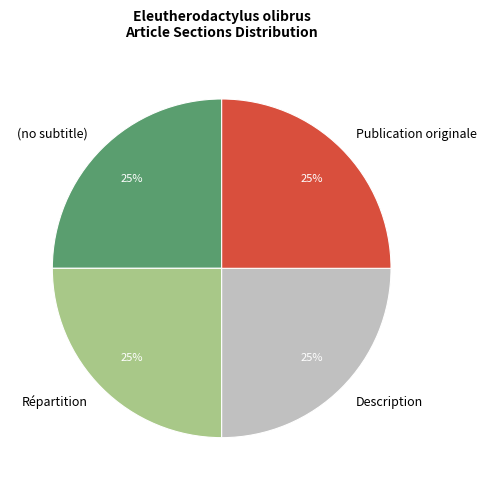

To the nearest percent, what is the difference between the largest and smallest slice percentages?

0%